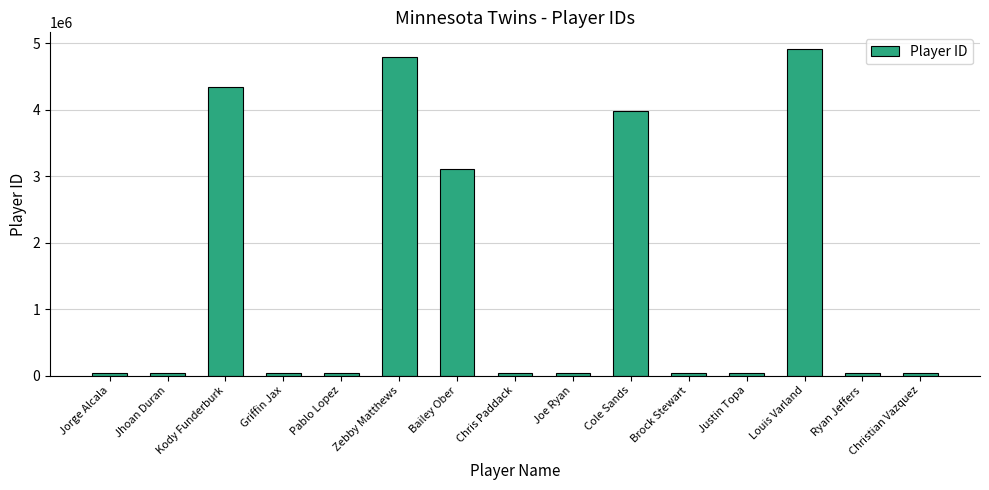

What is the difference between the maximum and minimum values?

4886499